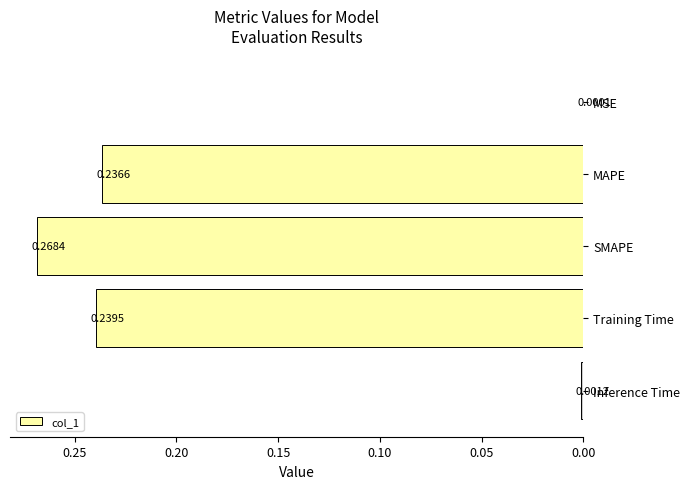

At which label is the value closest to 0?

MSE